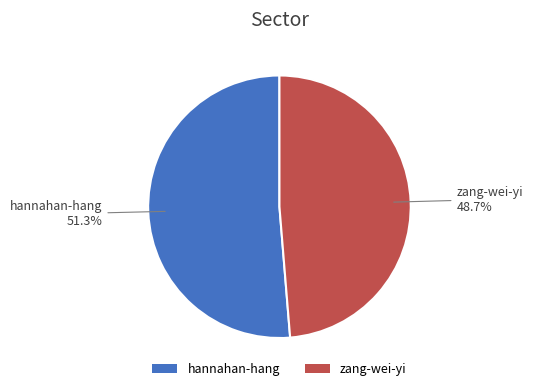

Between zang-wei-yi and hannahan-hang, which is larger?

hannahan-hang